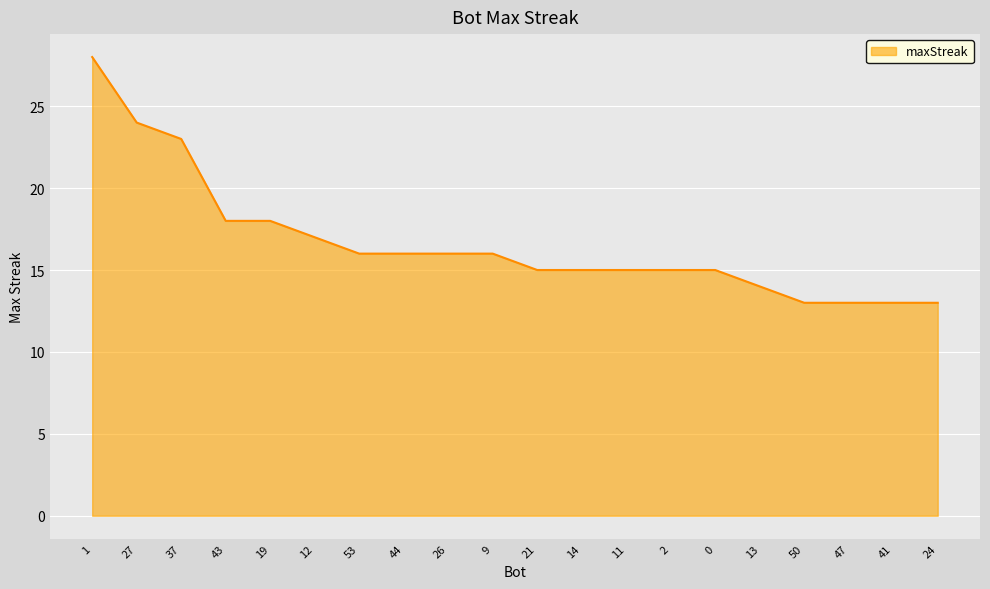

What is the ratio of the value at 1 to the value at 24?

2.2